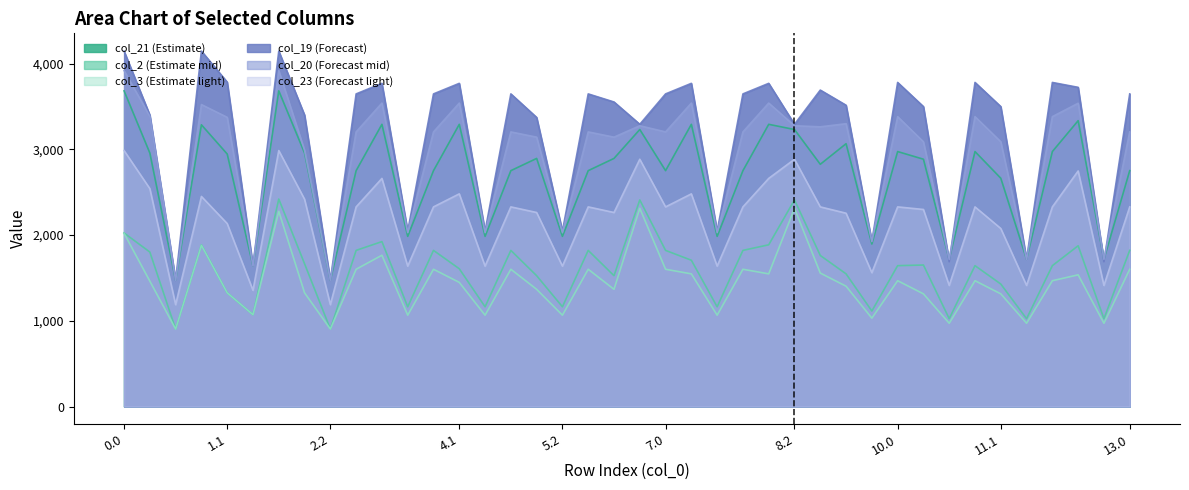

What is the difference between the highest and lowest values at 9.1?

2110.9